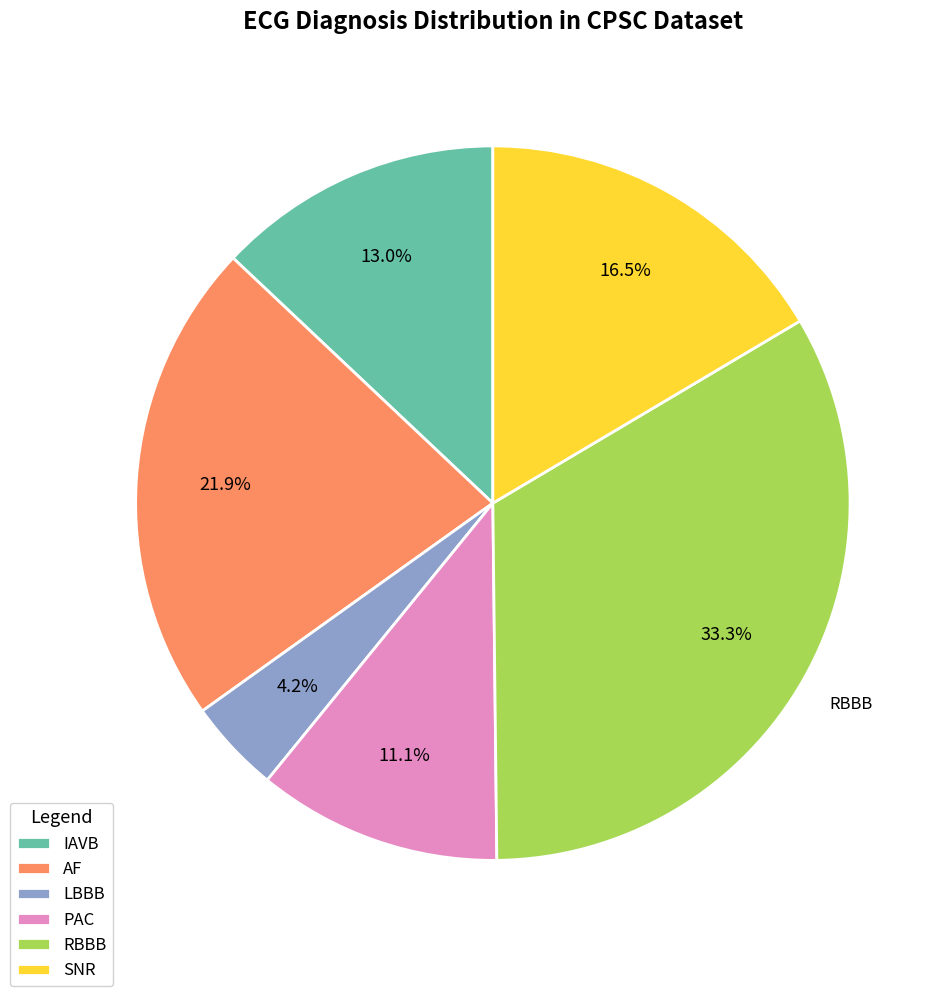

Is RBBB the majority of the pie?

No